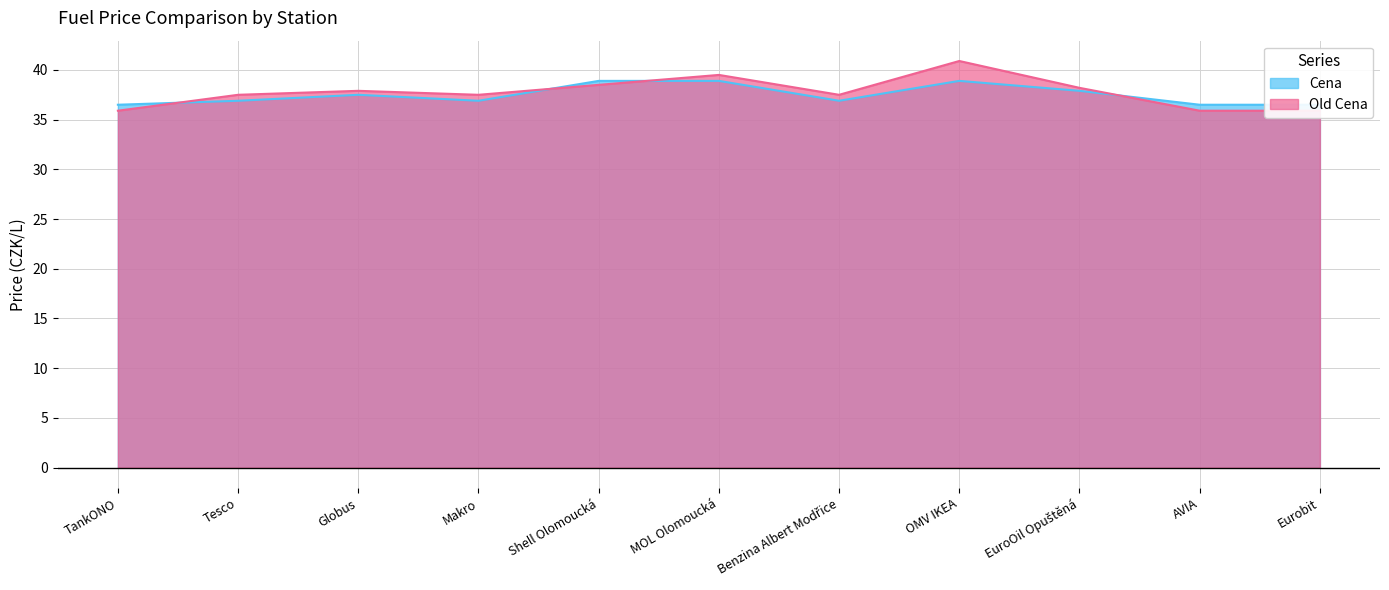

Reading left to right, extract all data points from this chart.

Cena: 36.5	36.9	37.5	36.9	38.9	38.9	36.9	38.9	37.9	36.5	36.5
Old Cena: 35.9	37.5	37.9	37.5	38.5	39.5	37.5	40.9	38.2	35.9	35.9